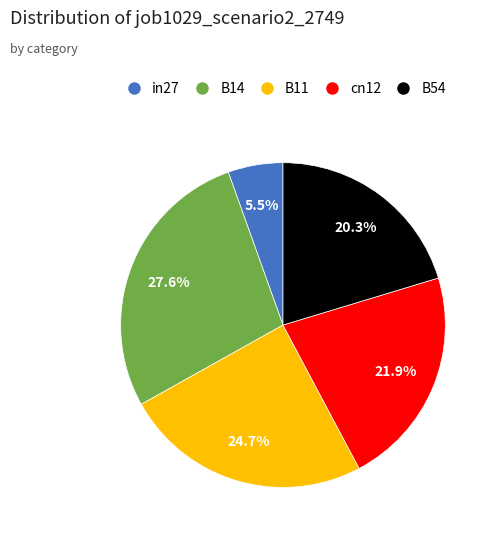

How much of the chart is everything except B14?

72.4%